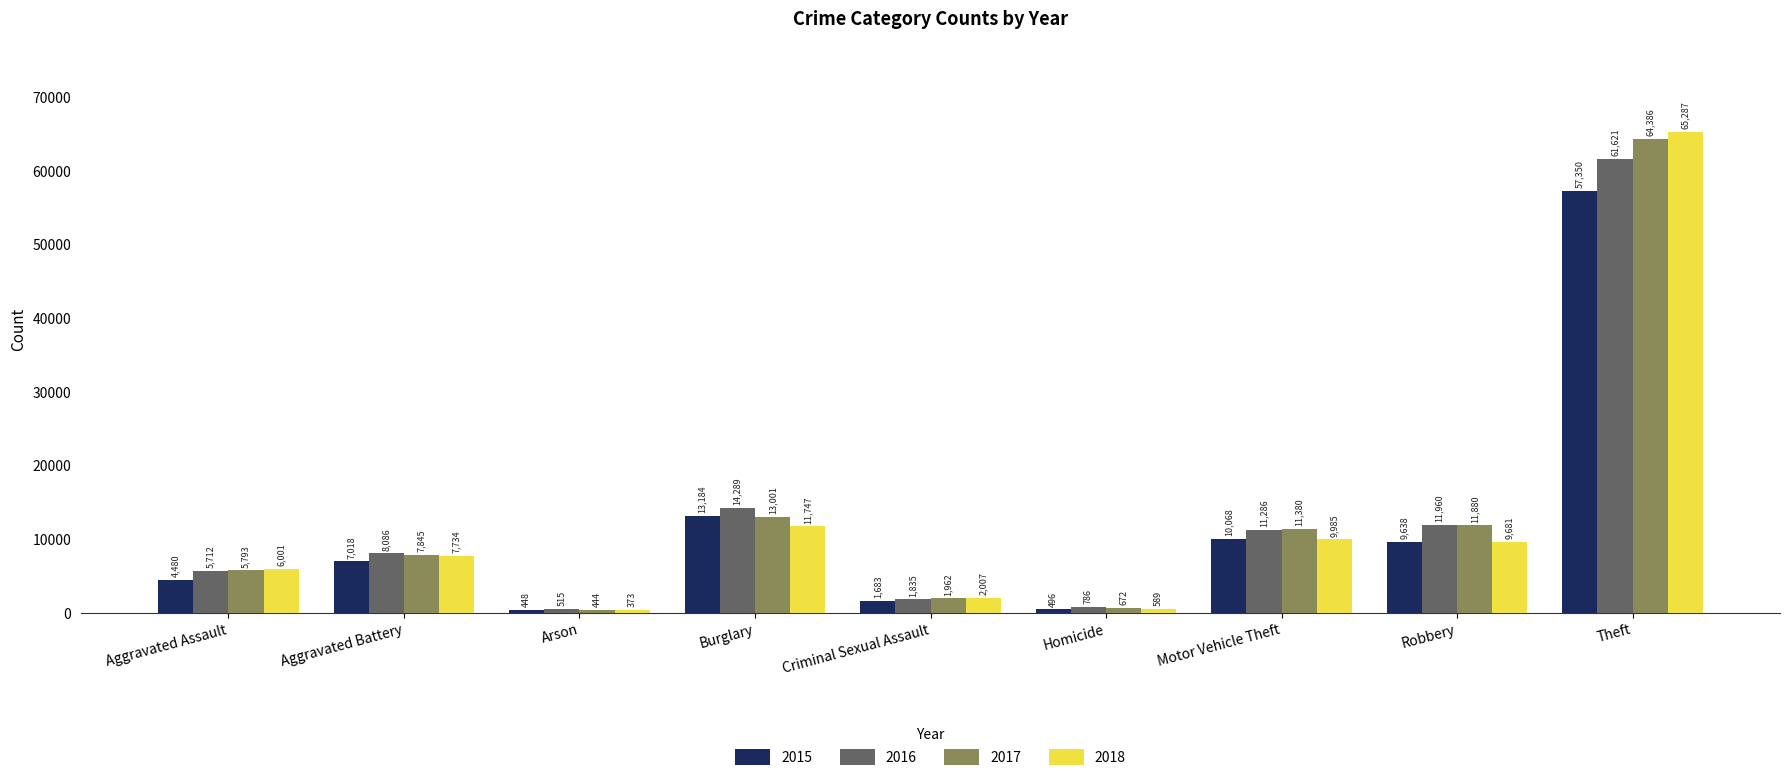

Reading left to right, list all the values displayed in this chart.

2015: 4480	7018	448	13184	1683	496	10068	9638	57350
2016: 5712	8086	515	14289	1835	786	11286	11960	61621
2017: 5793	7845	444	13001	1962	672	11380	11880	64386
2018: 6001	7734	373	11747	2007	589	9985	9681	65287